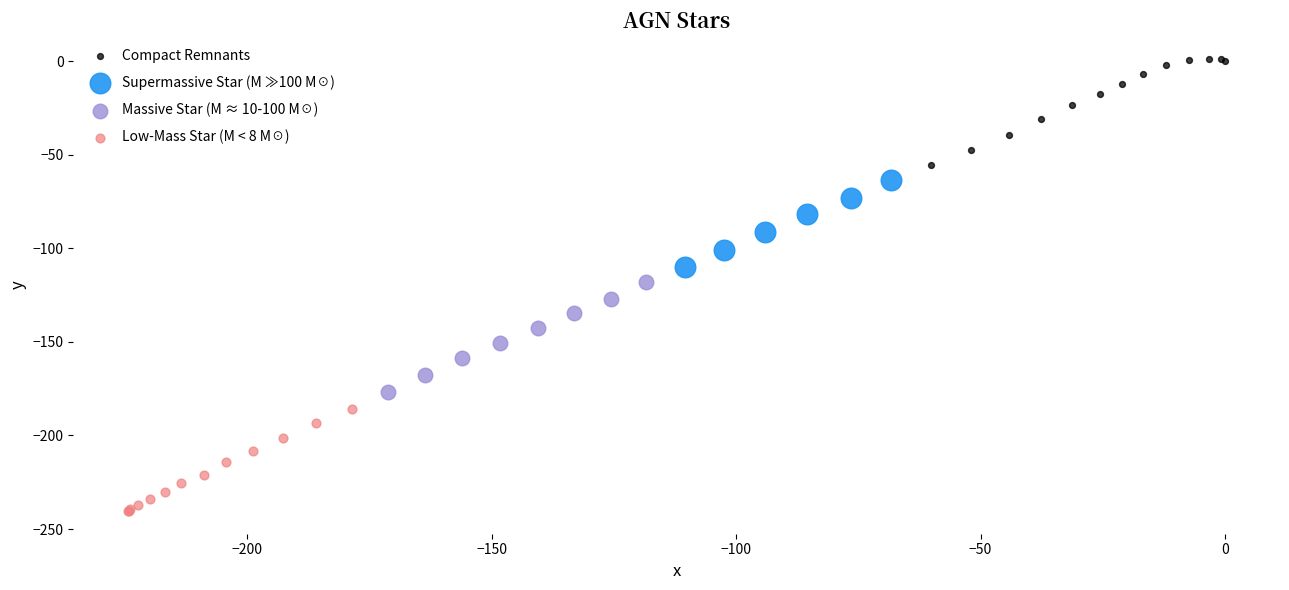

Which series contains the lowest Y value?

Low-Mass Star (M < 8 M☉)